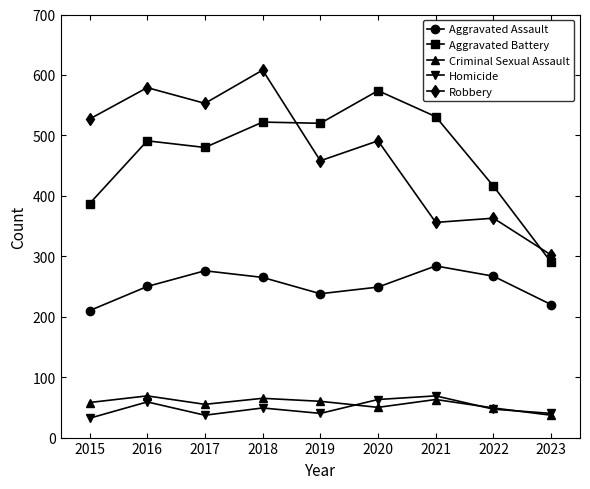

What is the value of the Criminal Sexual Assault point at the 5th from the left?

60